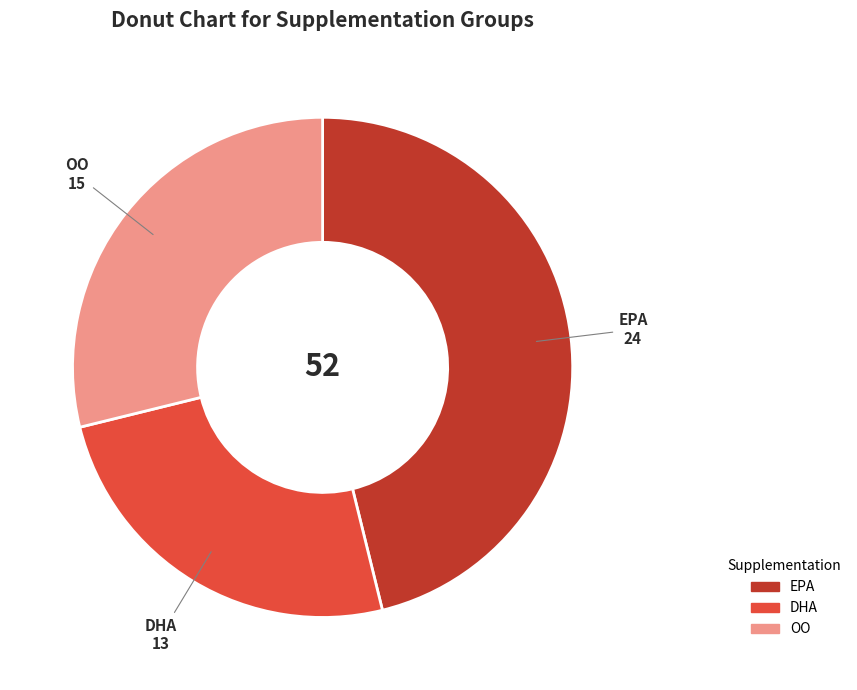

The EPA slice represents 41% of the pie. True or false?

False